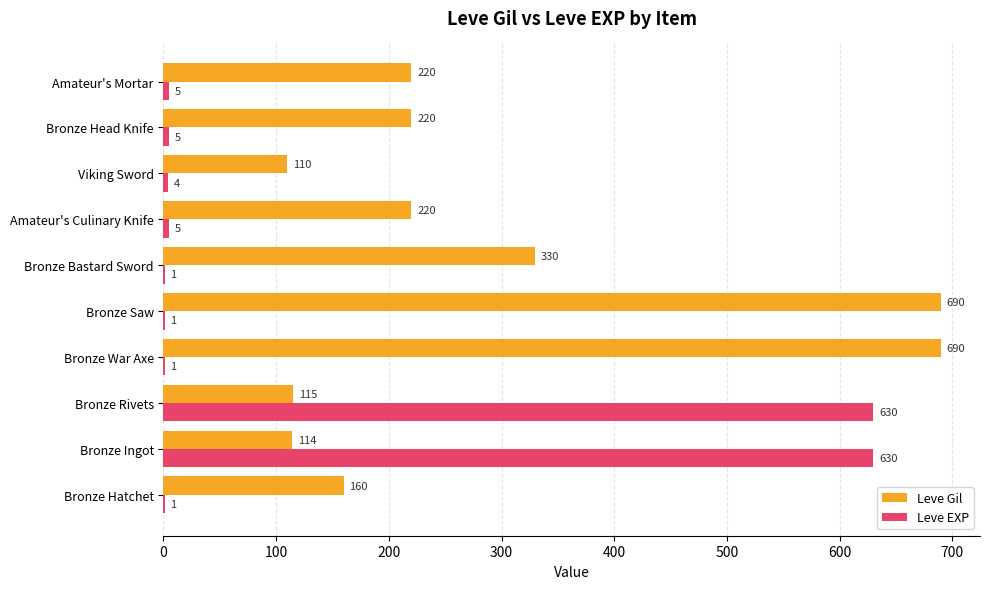

Which series has the largest total across all categories?

Leve Gil